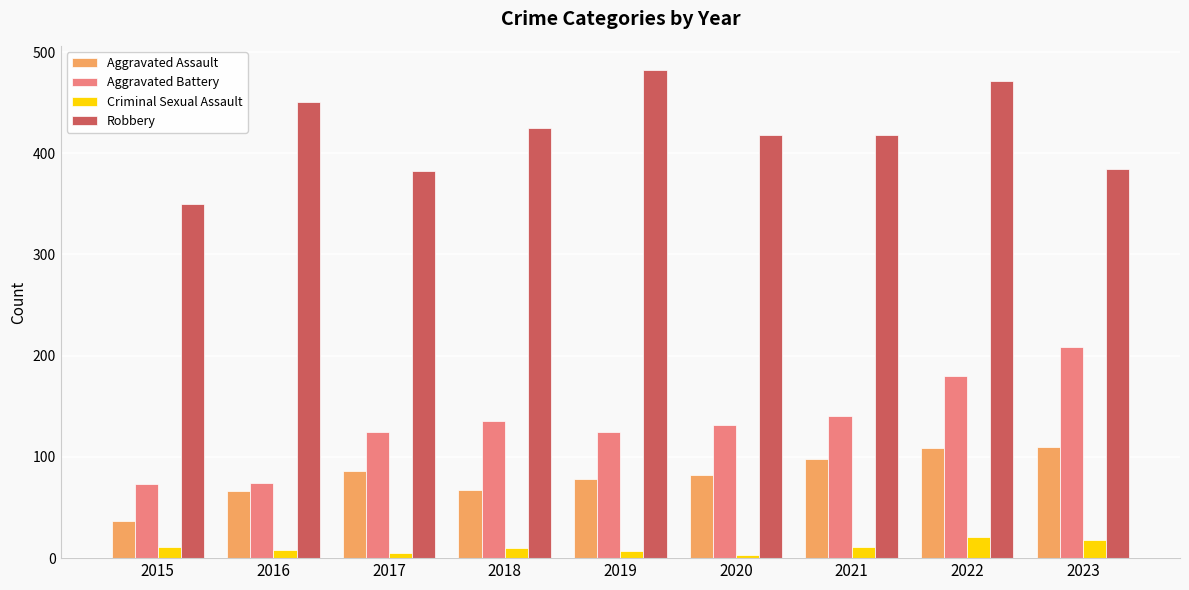

At 2018, list the series in order from largest to smallest.

Robbery, Aggravated Battery, Aggravated Assault, Criminal Sexual Assault